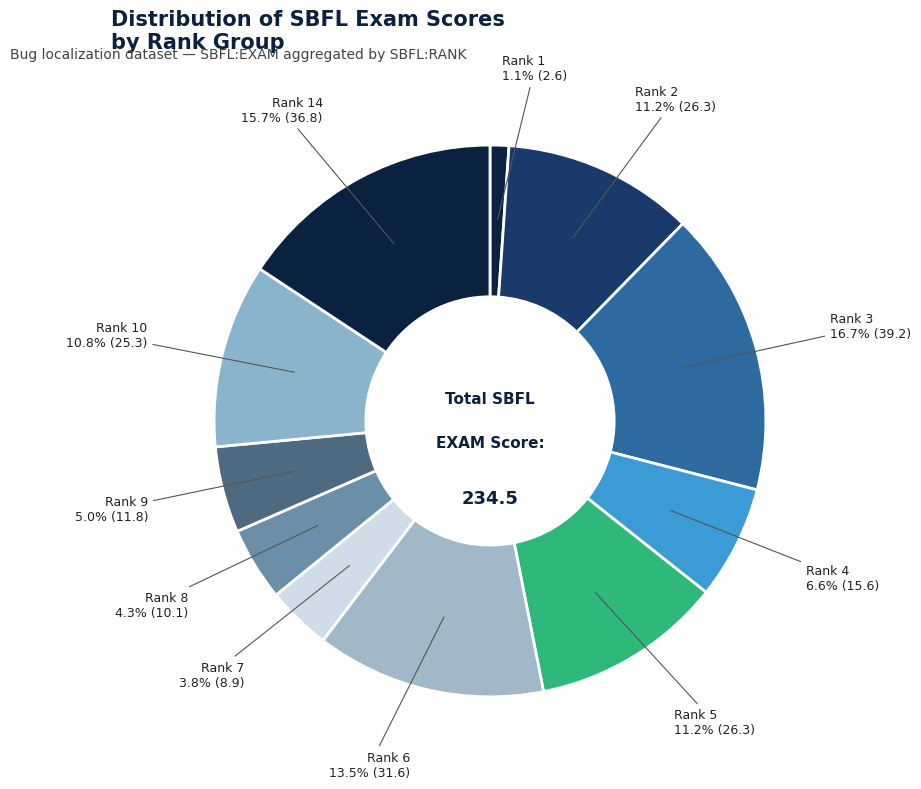

To the nearest percent, what percentage of the pie is Rank 2?

11%